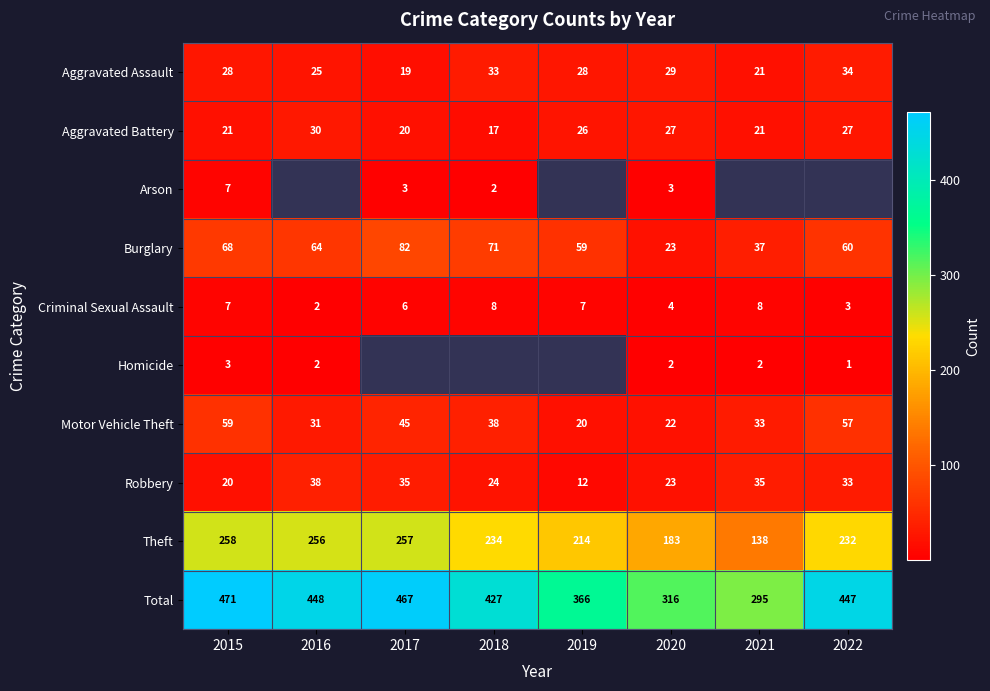

Count the number of data series in this chart.

10